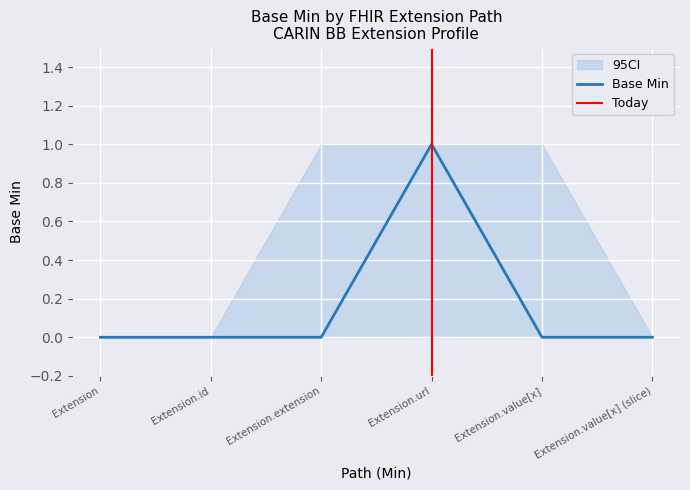

Rank the series by their maximum value, from lowest to highest.

ci_lower, Base Min, ci_upper